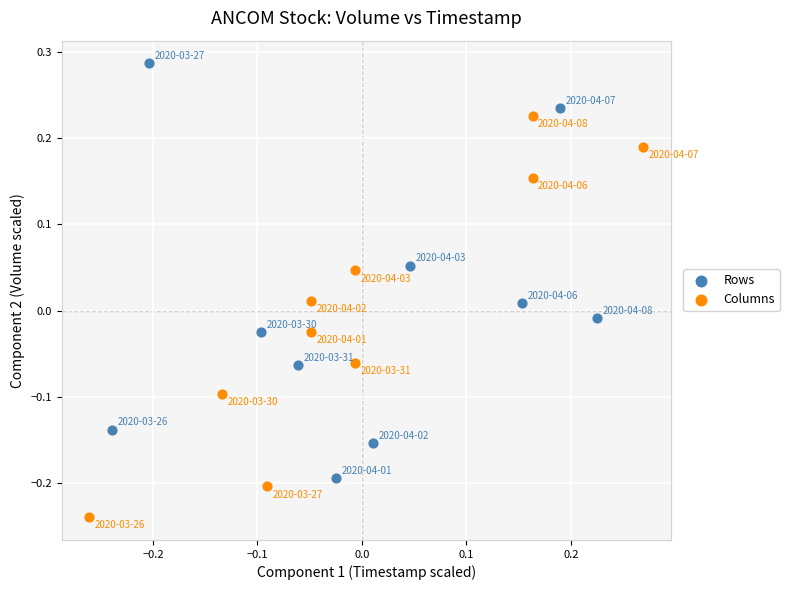

Which series has the largest Y range (max minus min)?

Rows